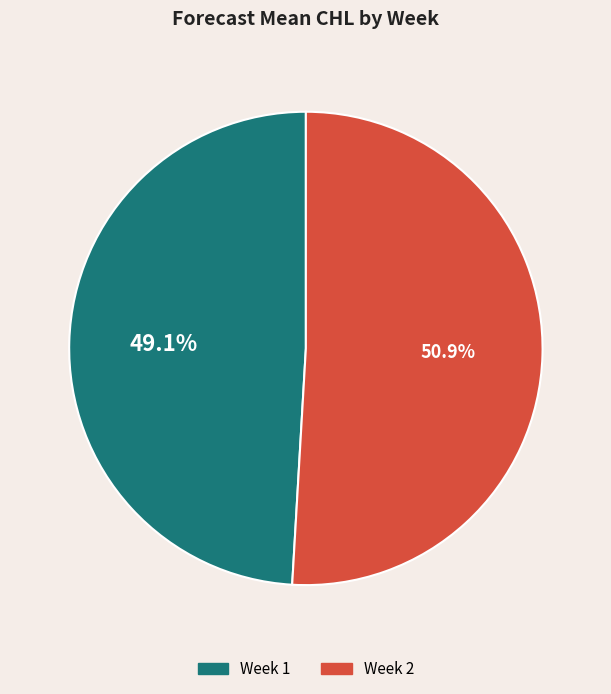

Count the number of slices in the pie.

2